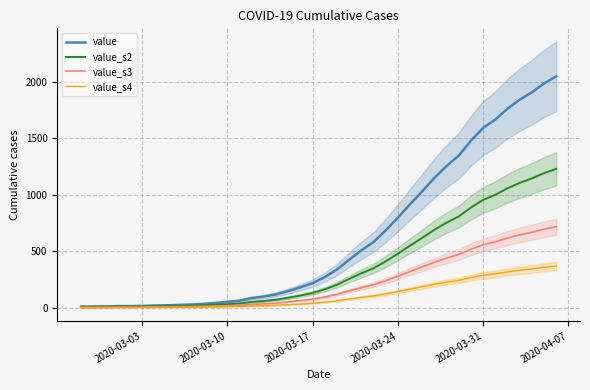

True or false: value has more than 2 points higher than both neighbors.

False